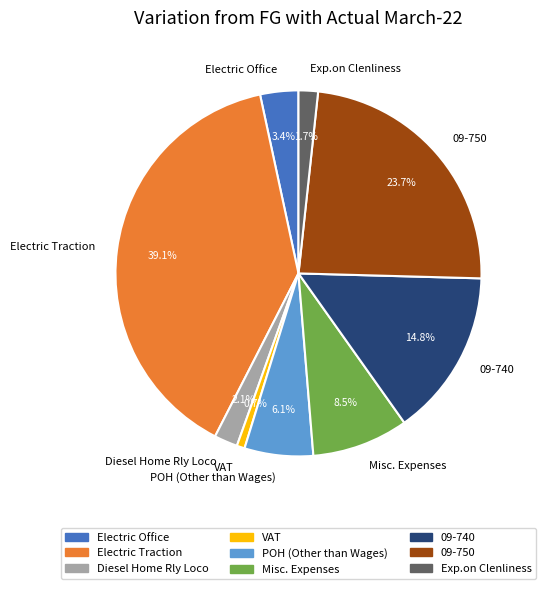

Does POH (Other than Wages) account for over 50% of the chart?

No